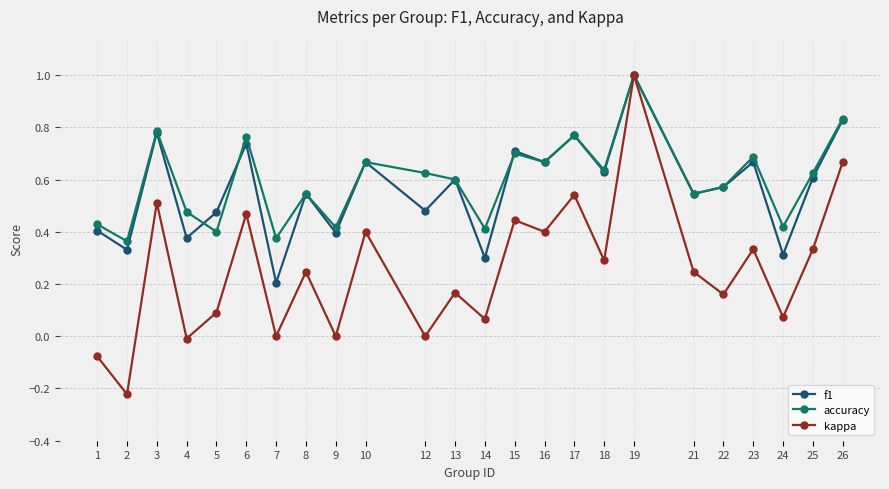

The value of kappa at 21 is 0.2. True or false?

True